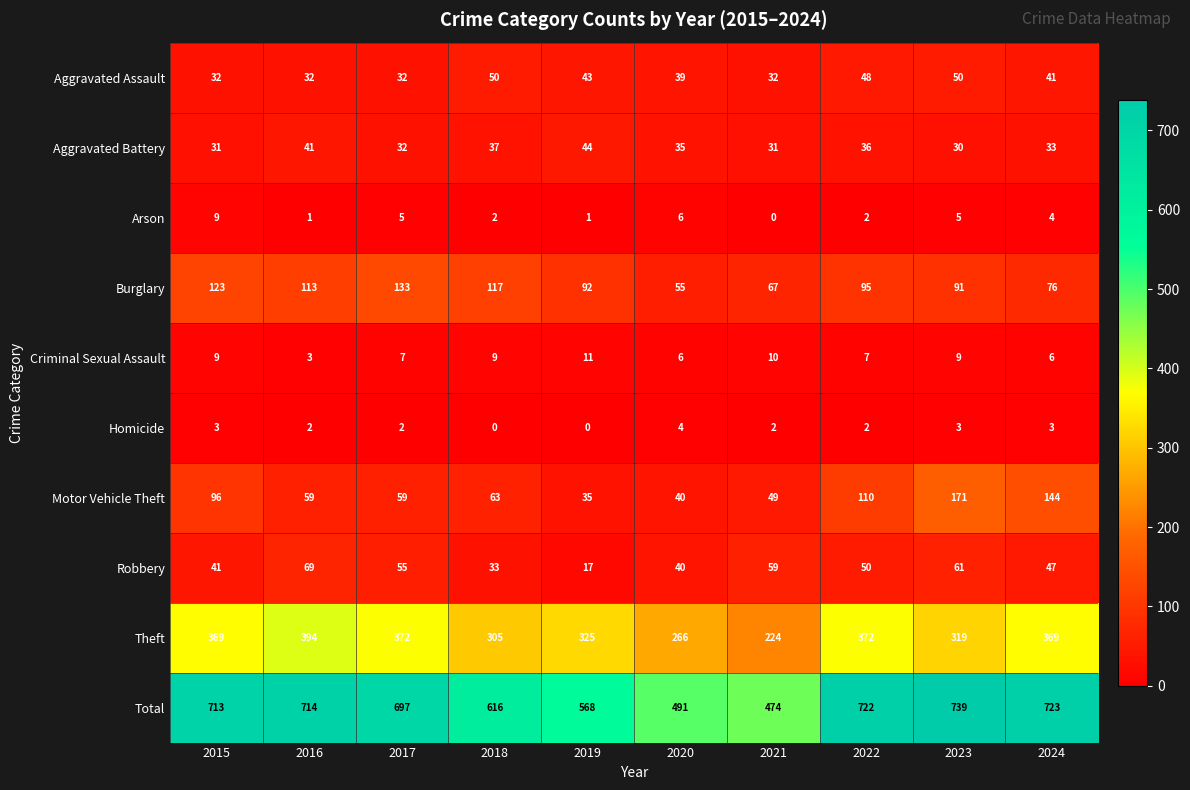

Which series changed the most between 2017 and 2018?

Total